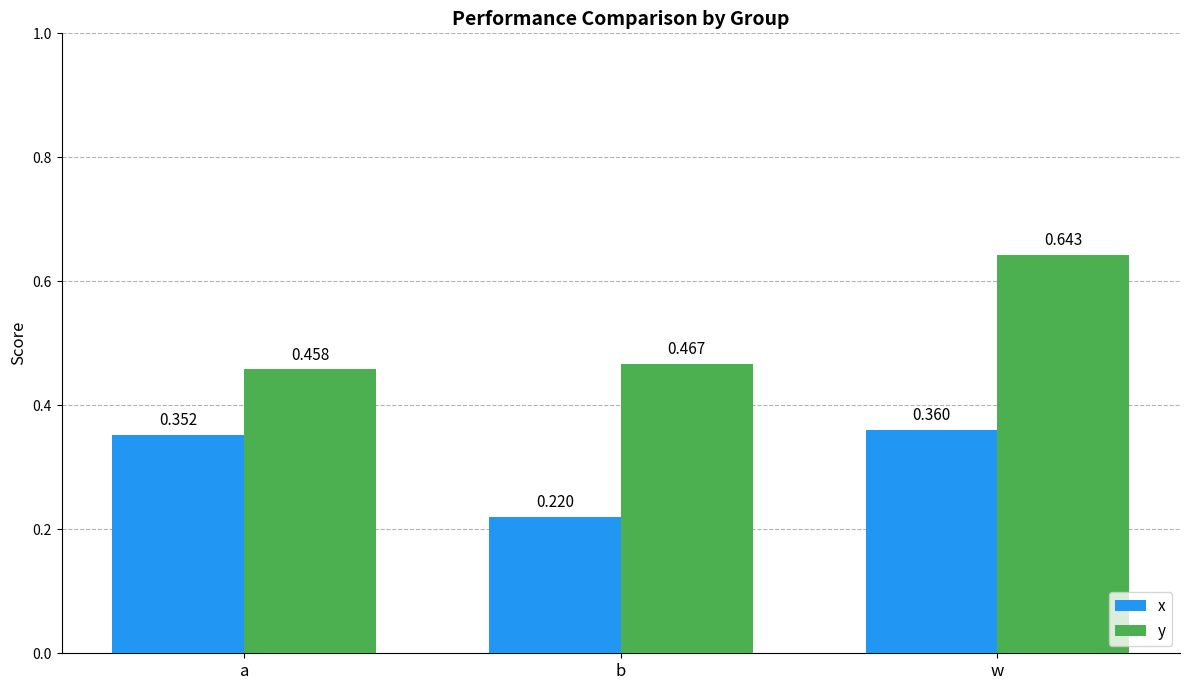

List the labels in order of y value, largest first.

w, b, a